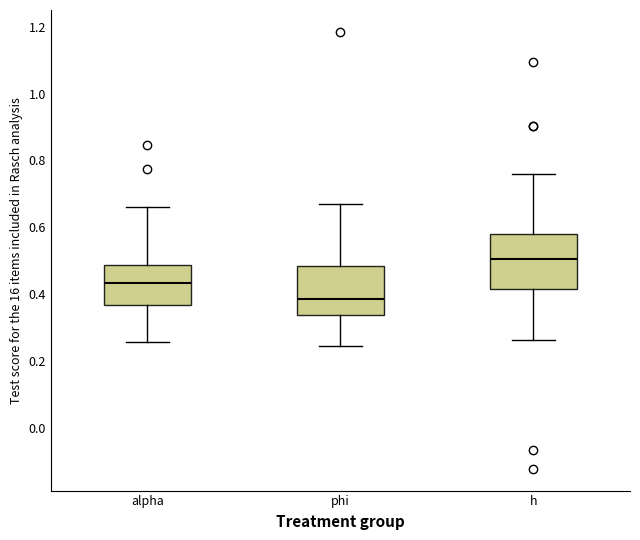

Which box has the lowest median line?

phi